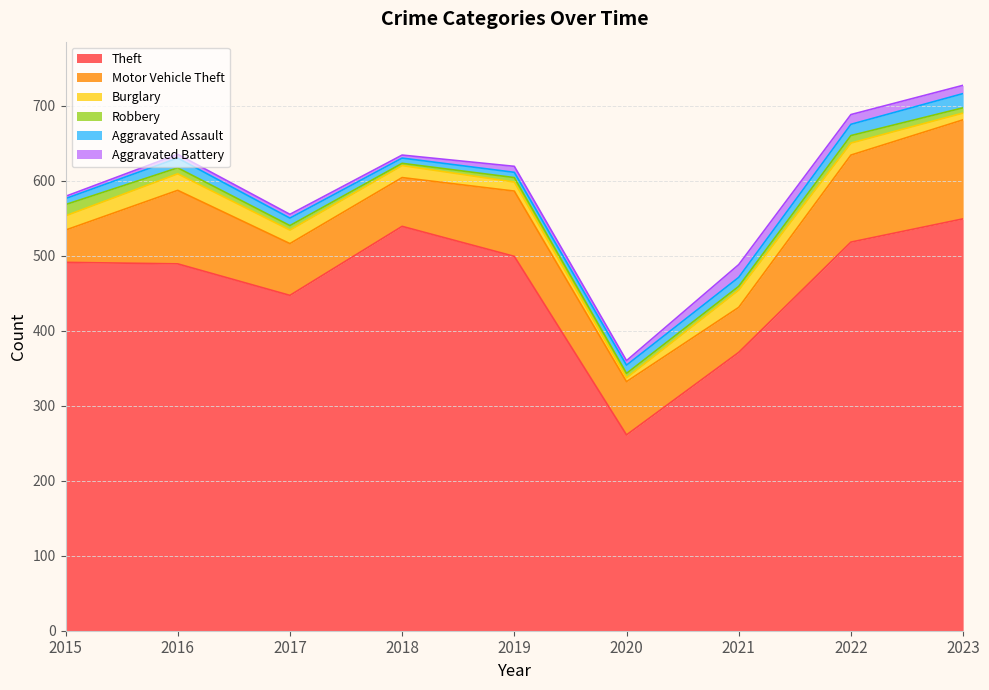

Where does the Motor Vehicle Theft series first go above 71?

2016